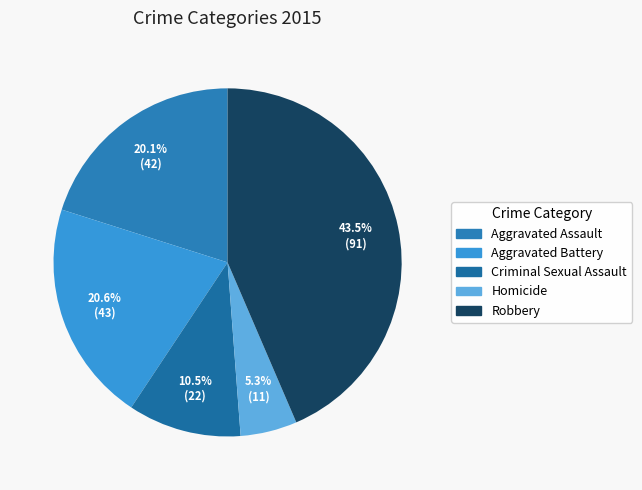

How many slices are in this pie chart?

5